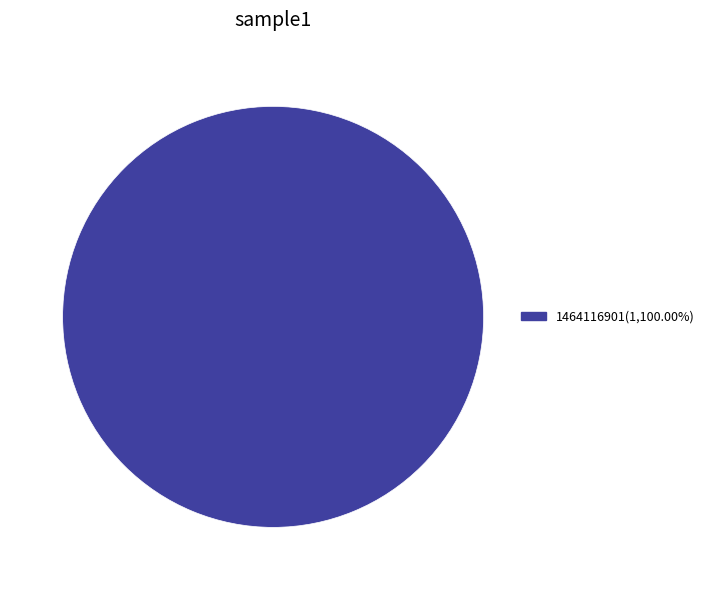

Is there a majority slice in this chart?

Yes